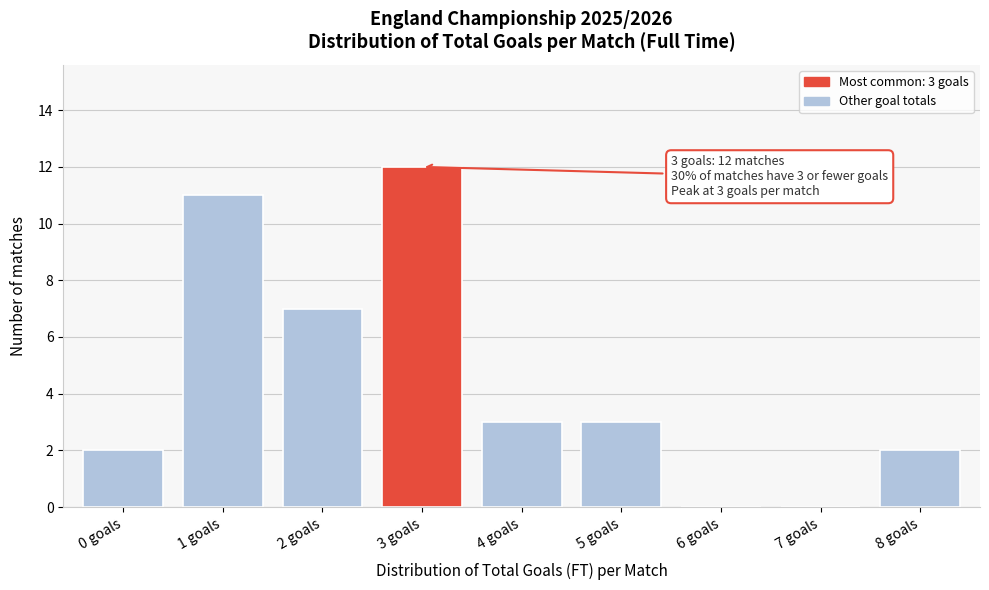

Reading left to right, list all the values displayed in this chart.

0 goals=2	1 goals=11	2 goals=7	3 goals=12	4 goals=3	5 goals=3	6 goals=0	7 goals=0	8 goals=2